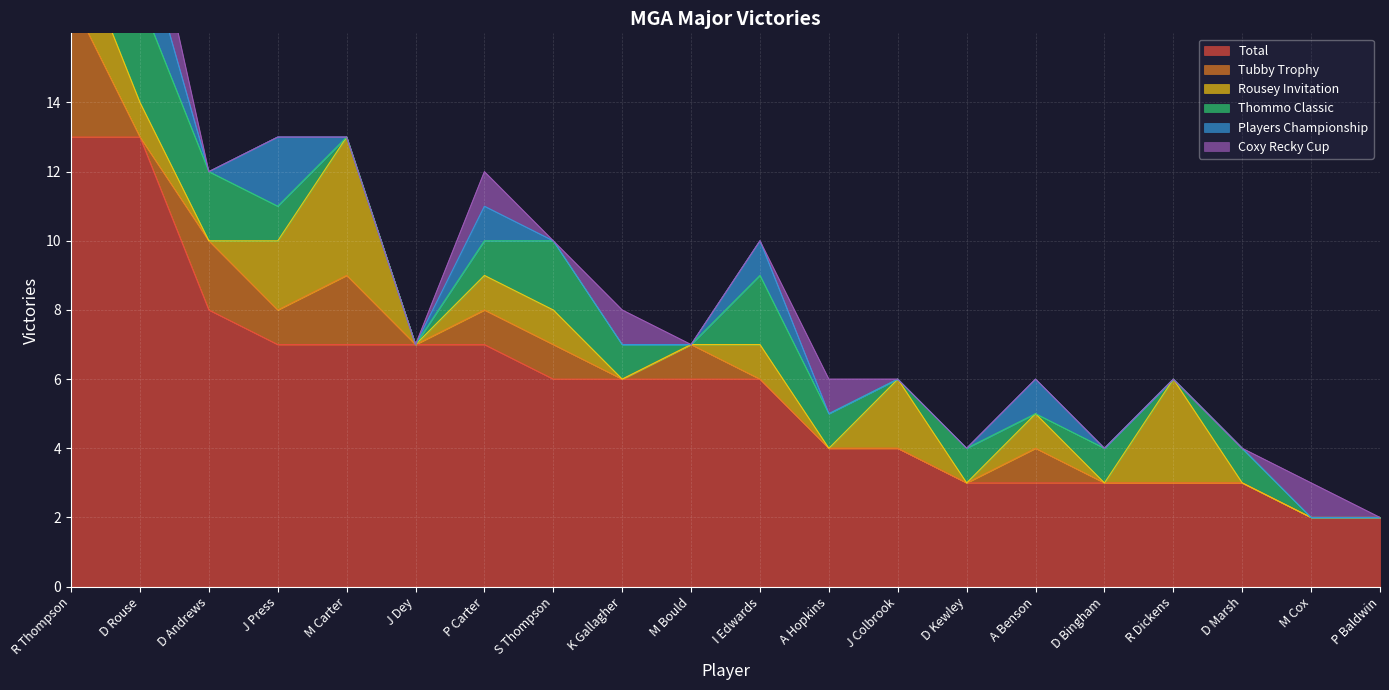

Which series has the largest total across all categories?

Total